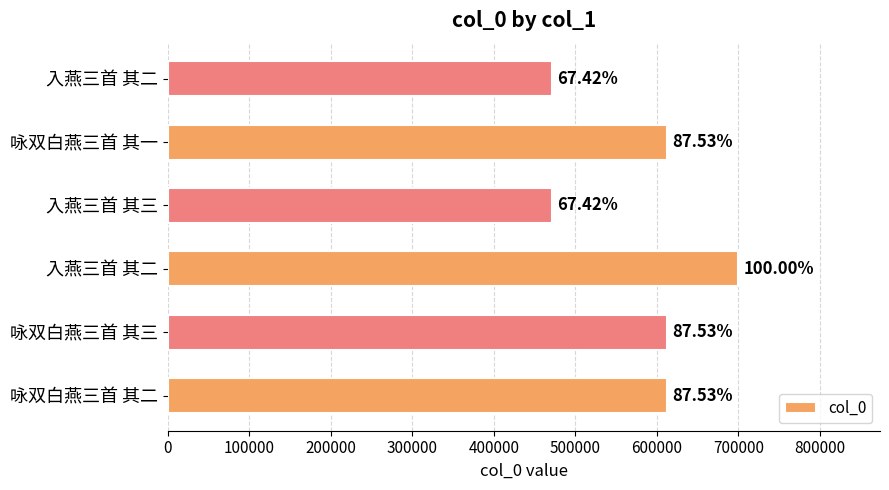

Are the bars horizontal?

Yes